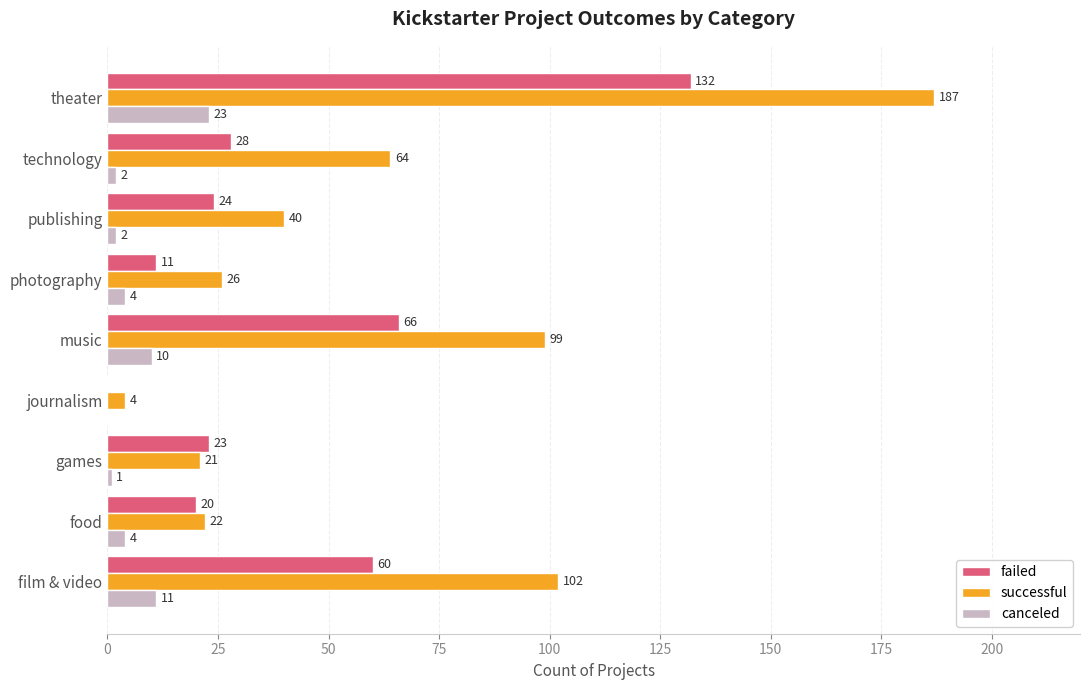

The value of failed at food is 20. True or false?

True